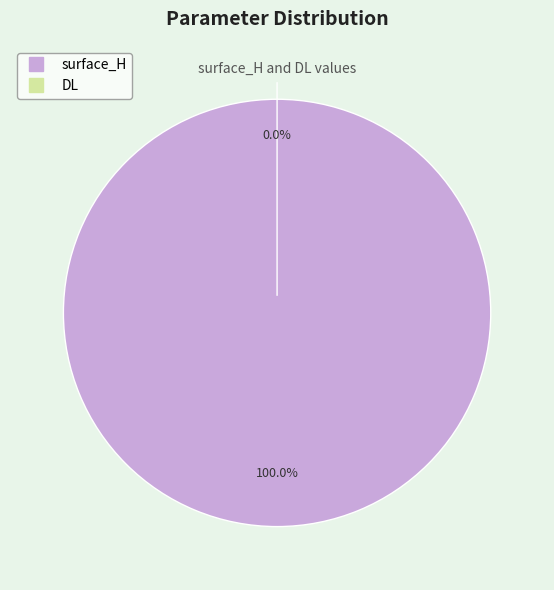

Is there any slice that represents more than half of the pie?

Yes